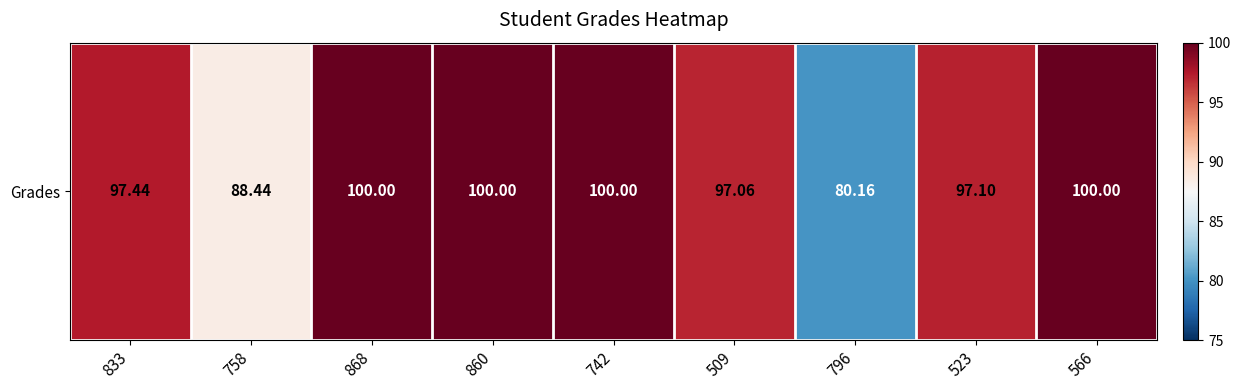

Which label corresponds to the largest value in the chart?

868